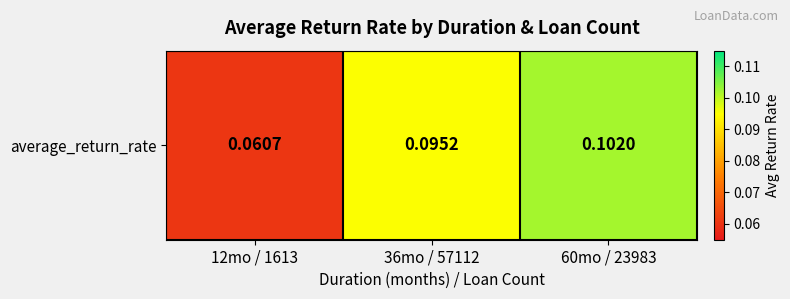

What is the sum of all values?

0.3